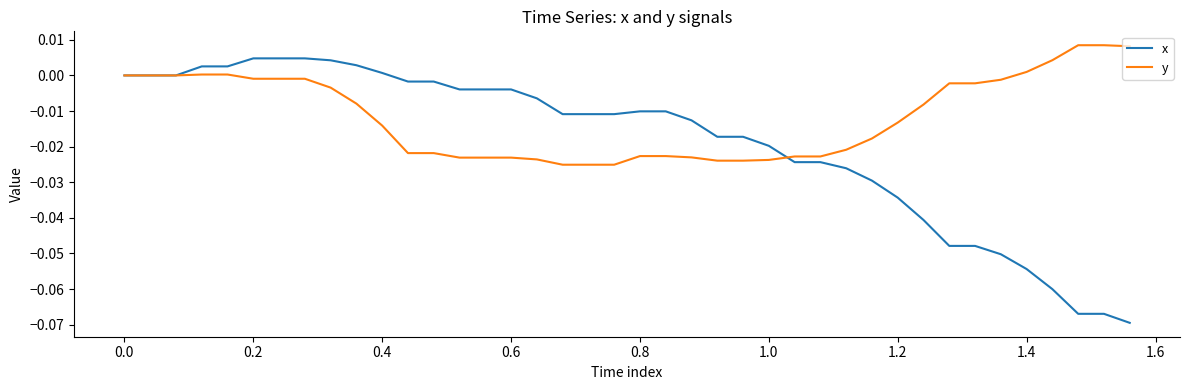

Rank the series by their maximum value, from highest to lowest.

y, x